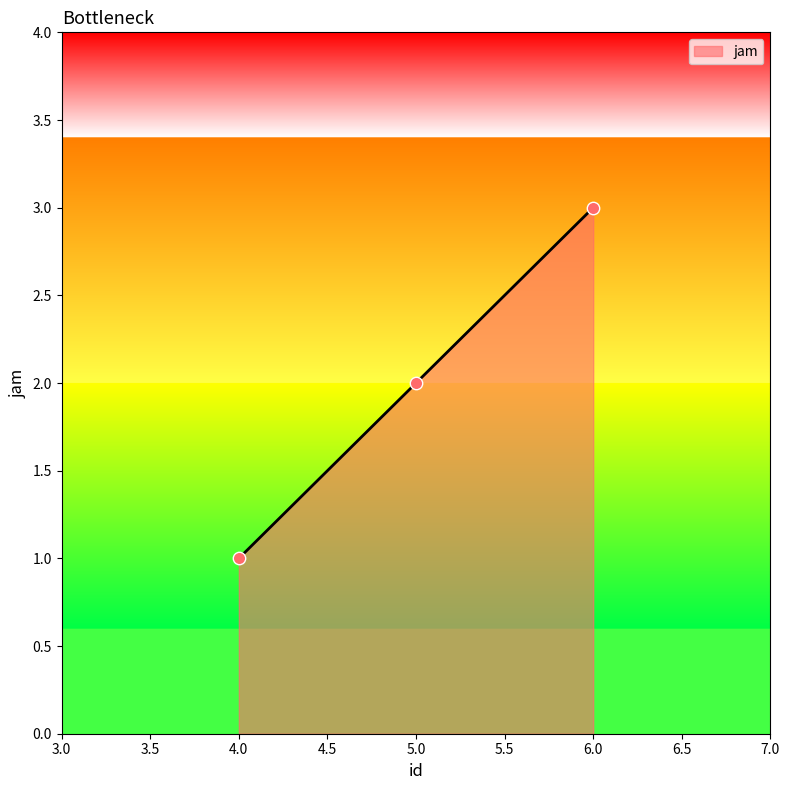

What is the change in value from 4.0 to 5.0?

+1